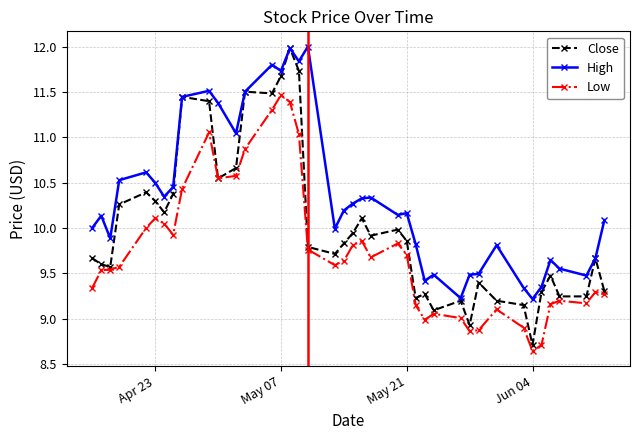

Which series has the largest range (max minus min)?

Close